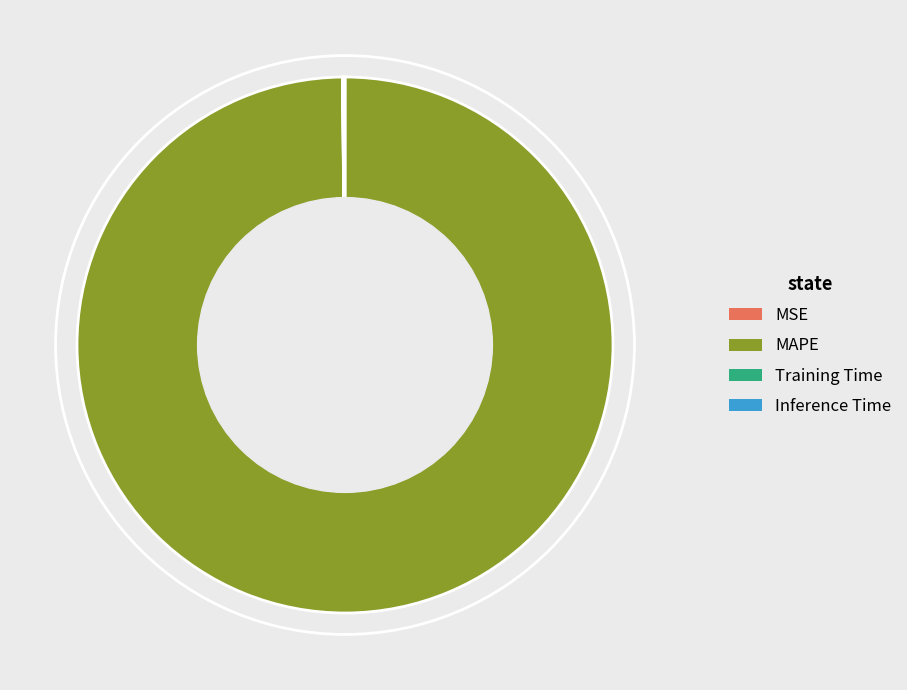

What is the largest slice in the pie chart?

MAPE